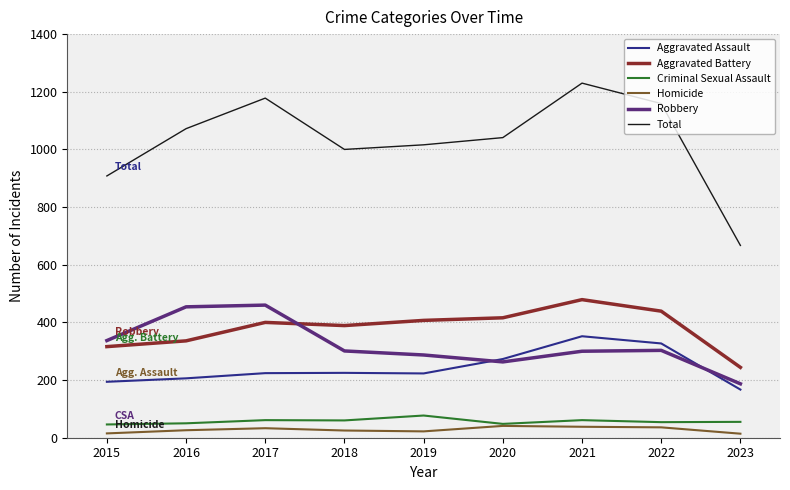

True or false: Total has a value of 1016 at 2019.

True